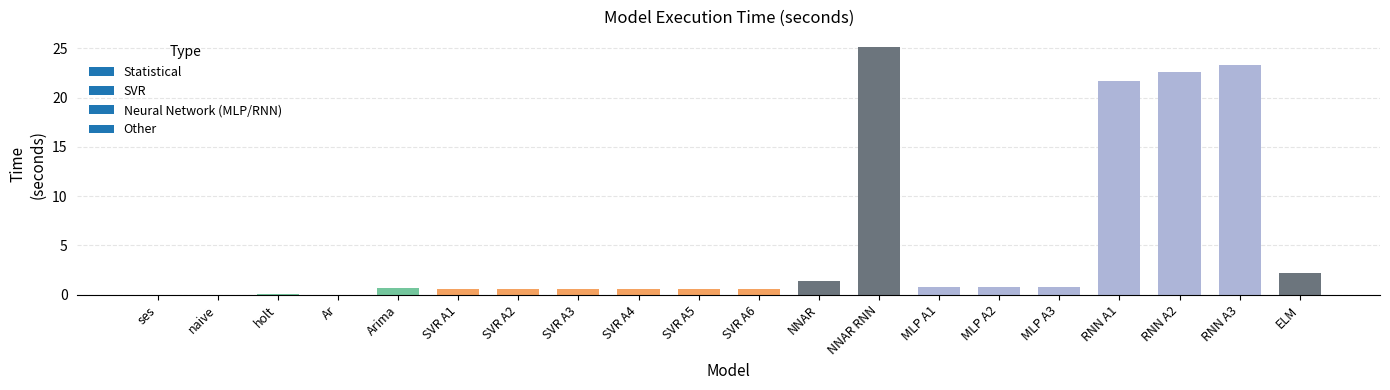

Is it true that the value at NNAR RNN is 25.2?

True